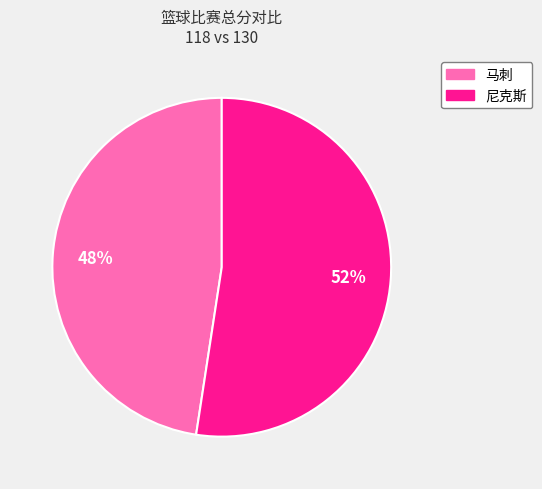

Is the sum of 马刺 and 尼克斯 greater than half?

Yes